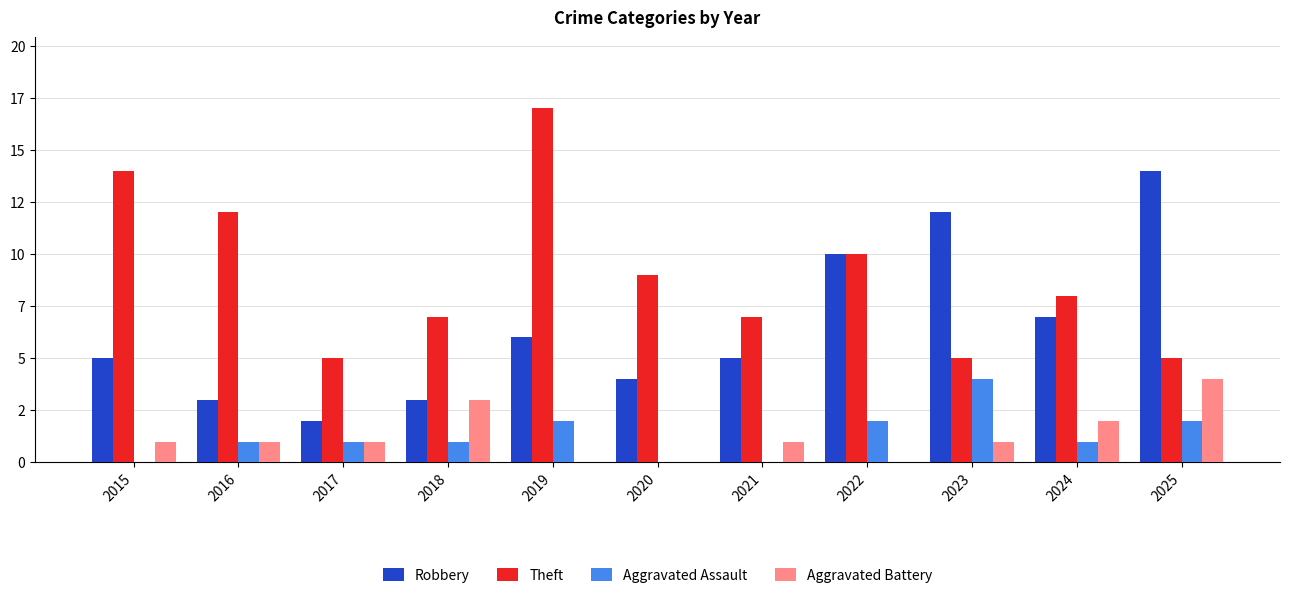

Are the bars grouped side by side (vs. stacked)?

Yes